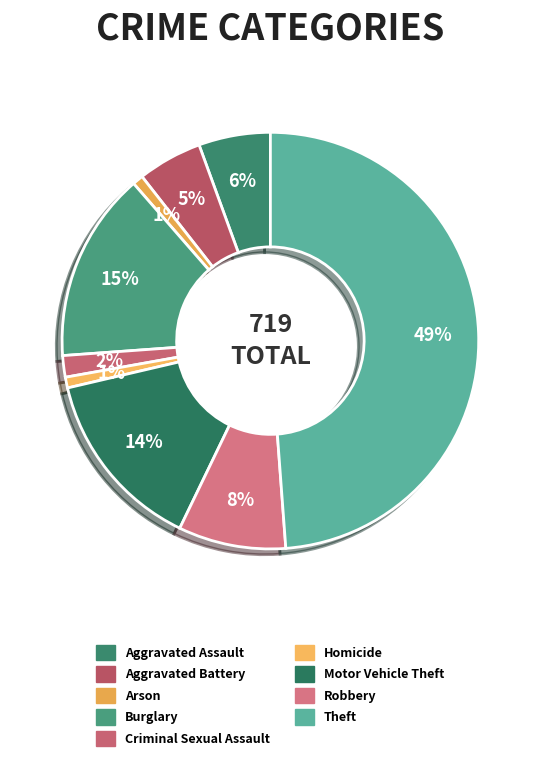

The Arson slice represents 1% of the pie. True or false?

True